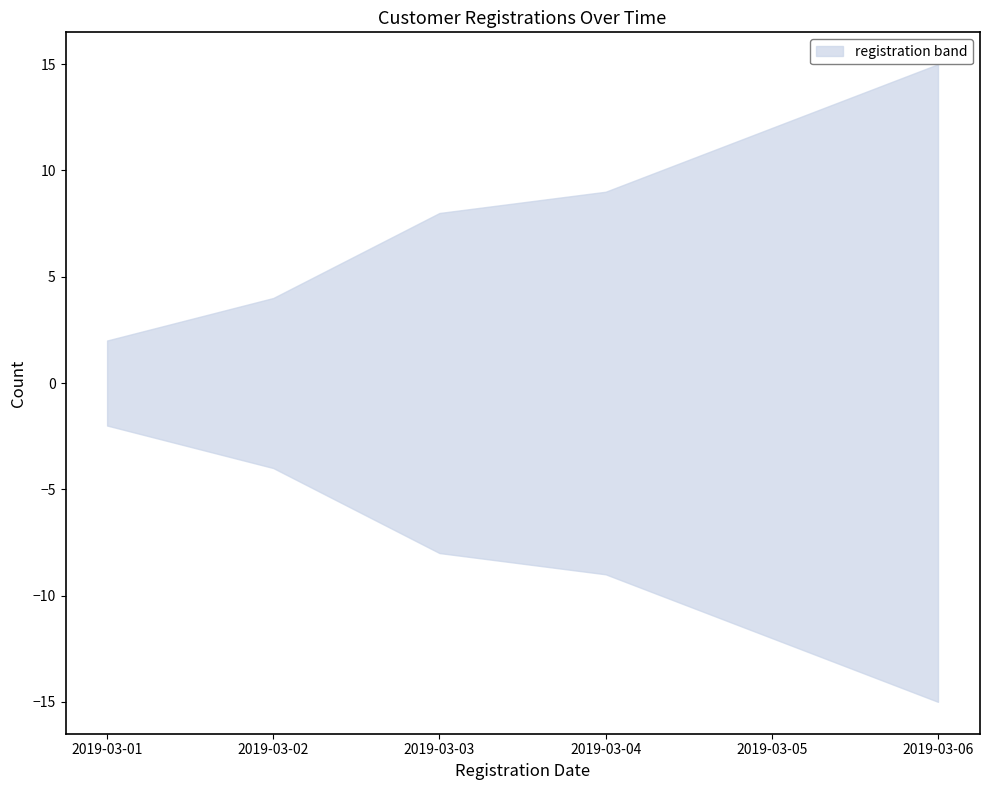

What is the highest value of the cumulative_count series?

15